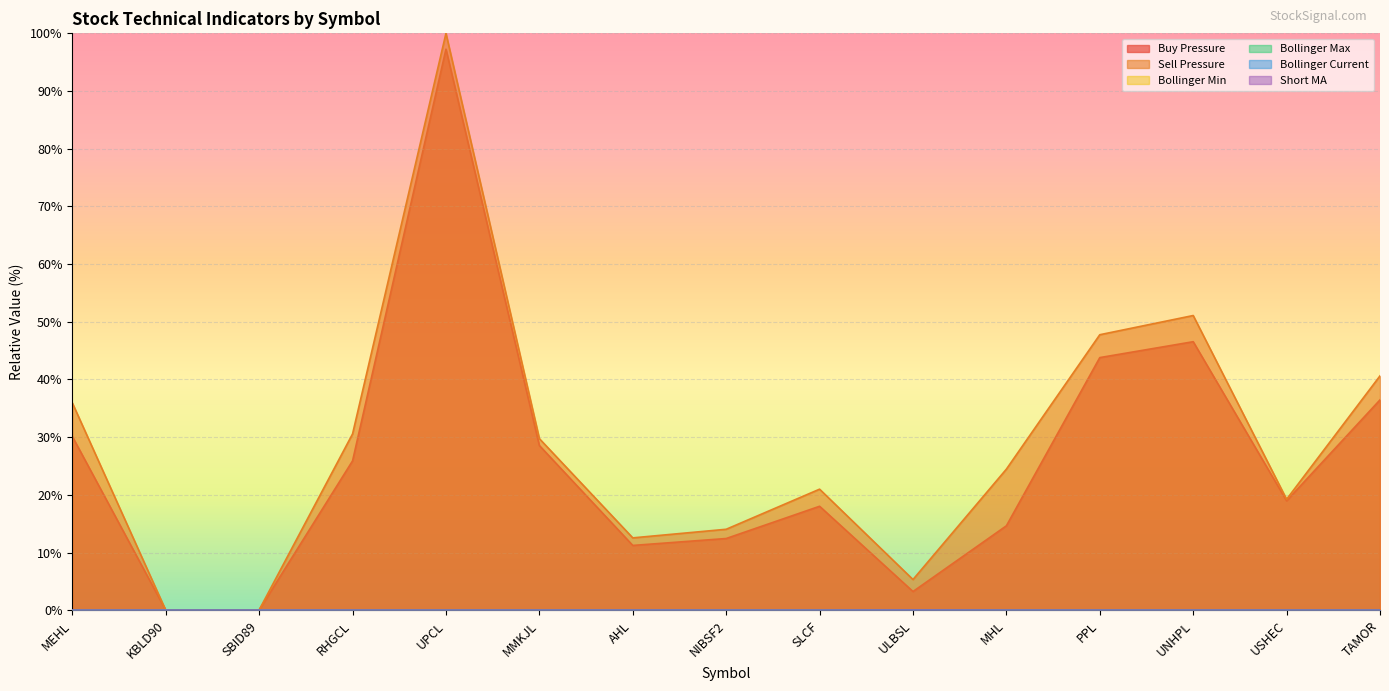

What is the label of the 14th point from the left?

USHEC